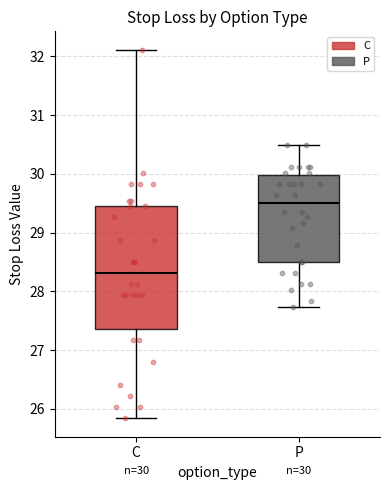

Which box is the tallest, from its lower edge to its upper edge?

C